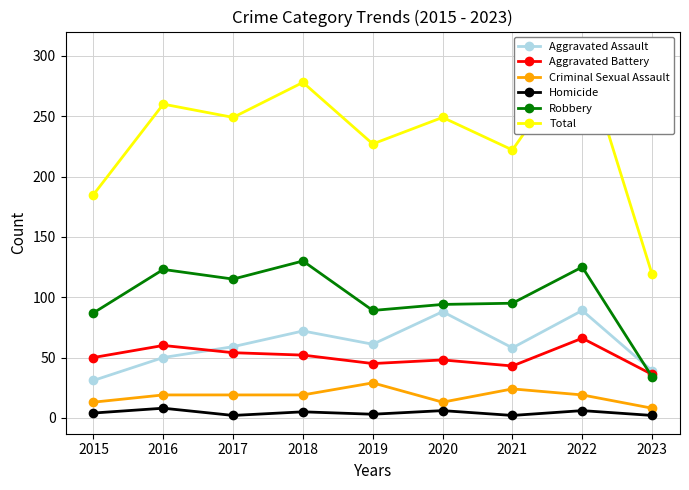

Reading left to right, extract all data points from this chart.

Aggravated Assault: 31	50	59	72	61	88	58	89	39
Aggravated Battery: 50	60	54	52	45	48	43	66	36
Criminal Sexual Assault: 13	19	19	19	29	13	24	19	8
Homicide: 4	8	2	5	3	6	2	6	2
Robbery: 87	123	115	130	89	94	95	125	34
Total: 185	260	249	278	227	249	222	305	119